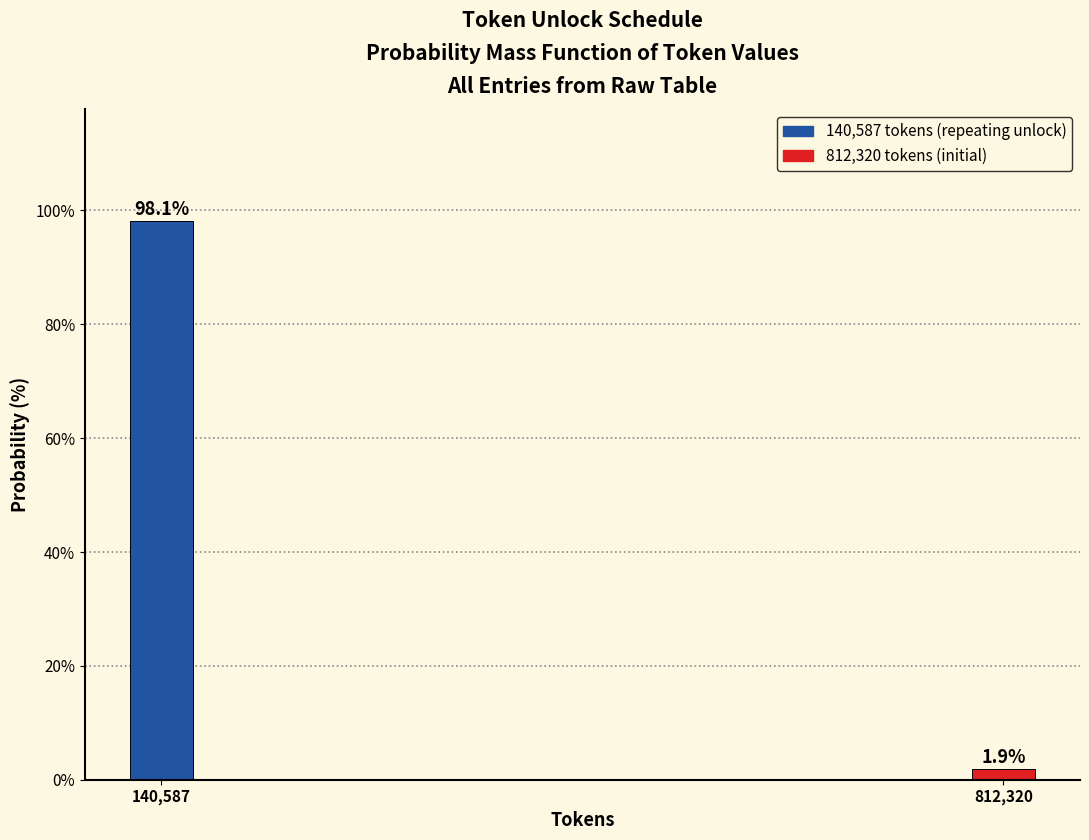

Reading right to left, what are all the values shown in this chart?

1.9	98.1